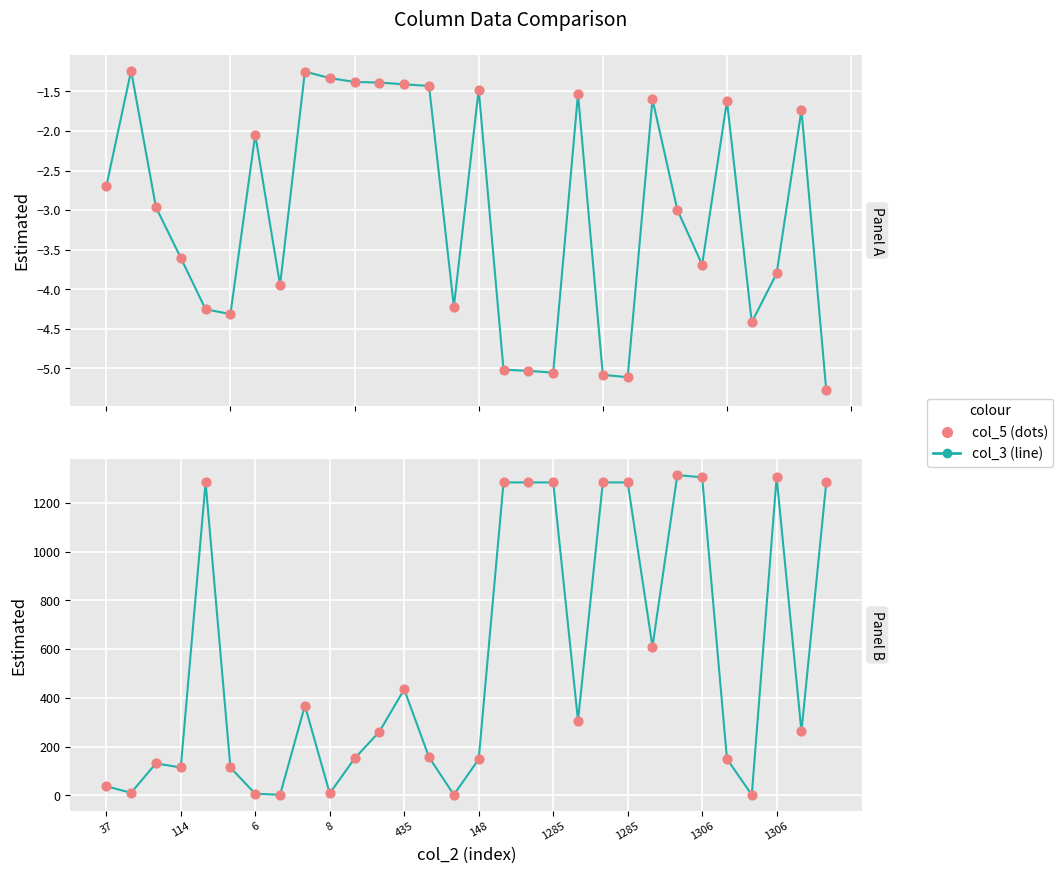

Which series contains the lowest Y value?

col_3 (line)